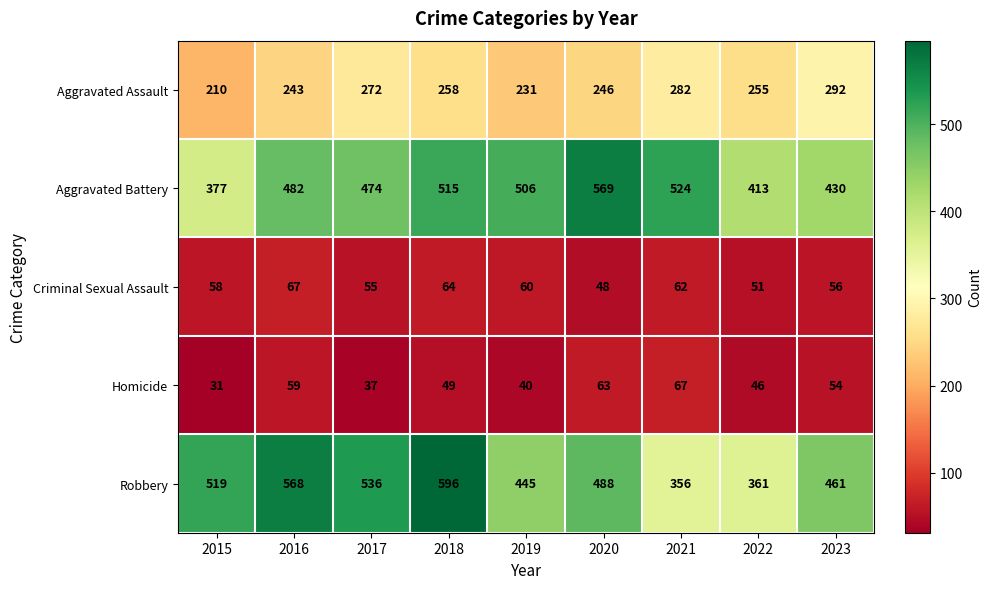

Which series has the widest spread of values?

Robbery